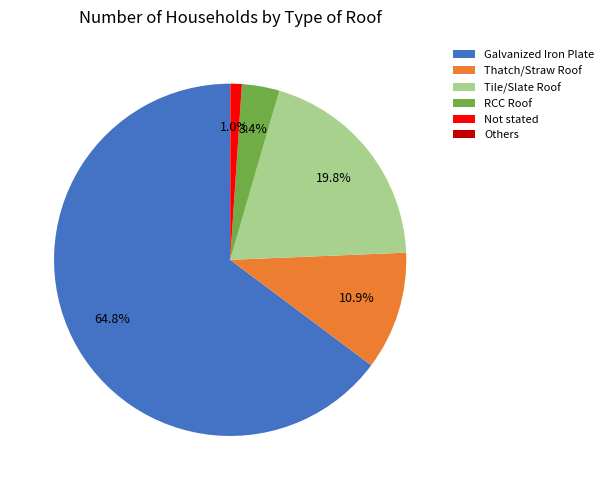

Which has a higher value, RCC Roof or Galvanized Iron Plate?

Galvanized Iron Plate